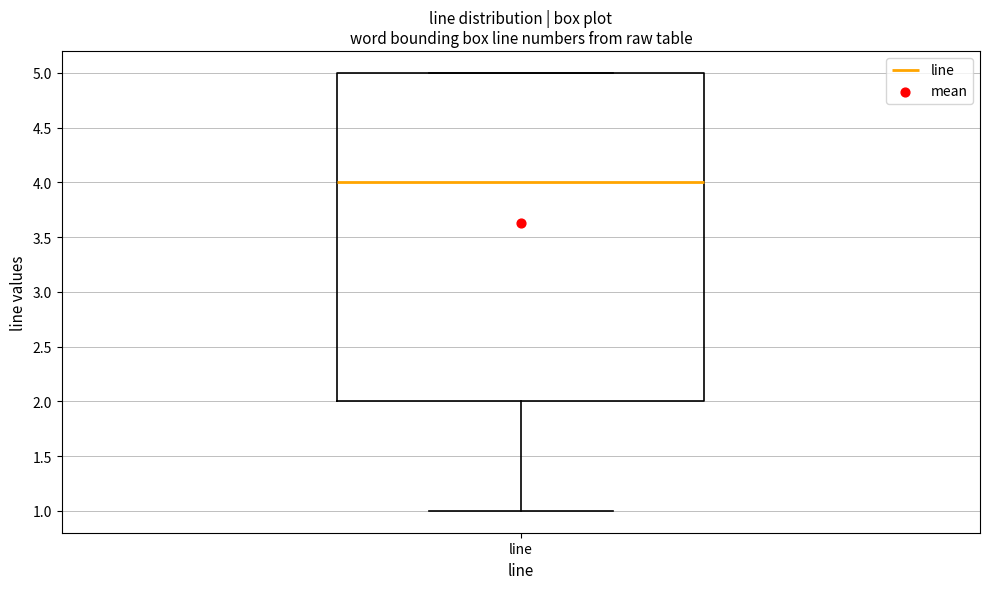

Where is the upper edge of the box for line on the y-axis? The values are not printed on the chart, so give them approximately, as read against the axis.

5